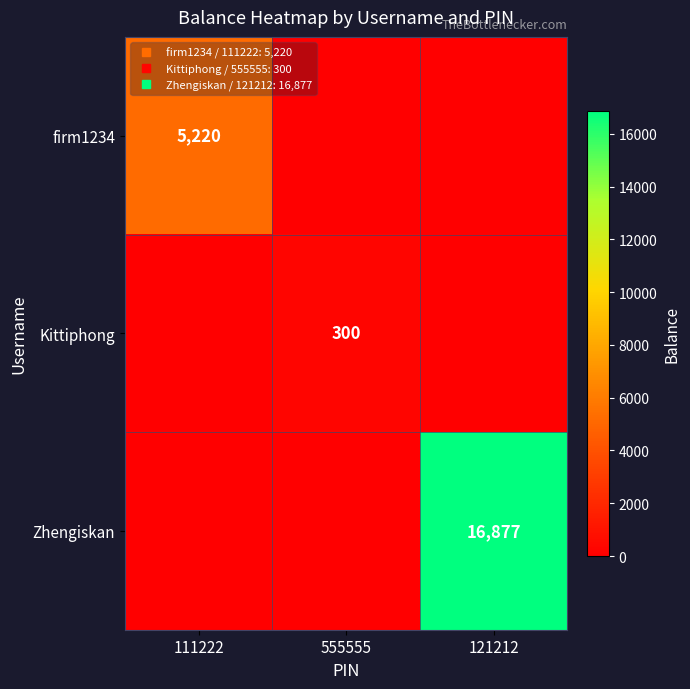

At how many categories does at least one series exceed 4698?

2